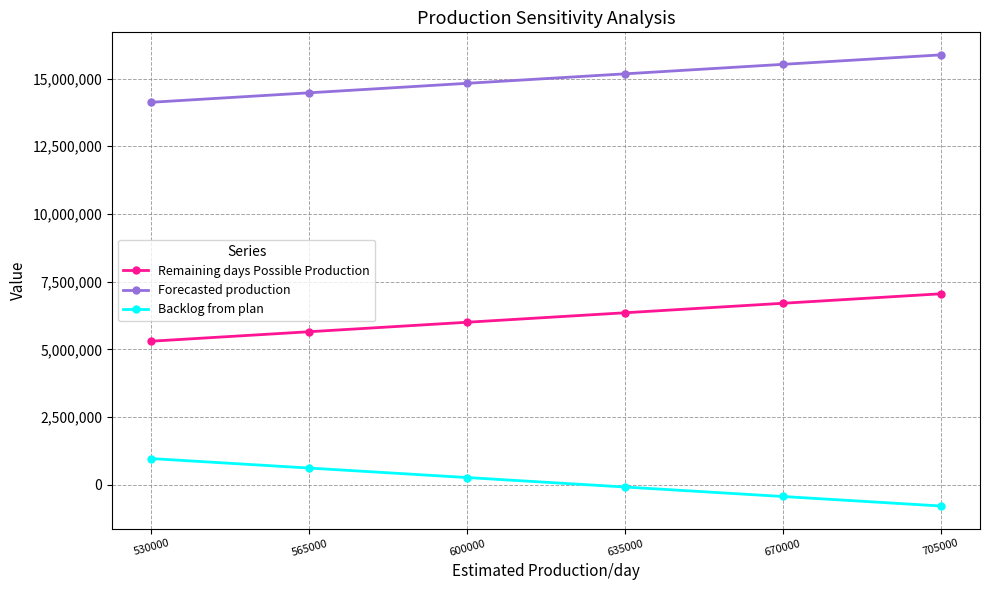

What is the value of the Forecasted production point at the 4th from the left?

15174634